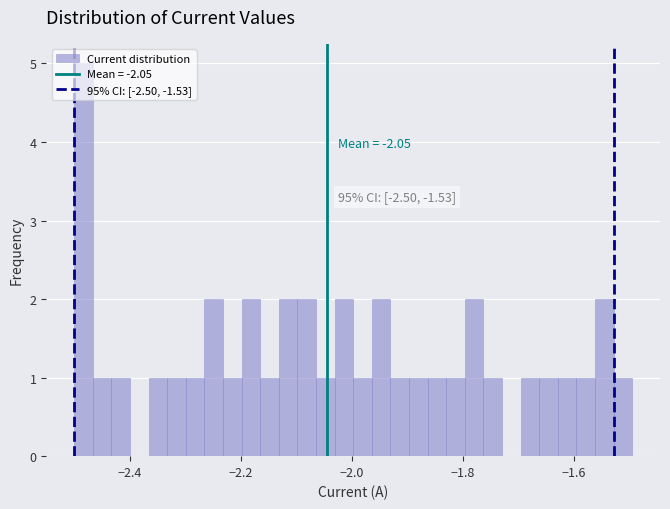

Around what value on the x-axis is the tallest bar? Give the approximate position of its centre, as read against the axis.

-2.48